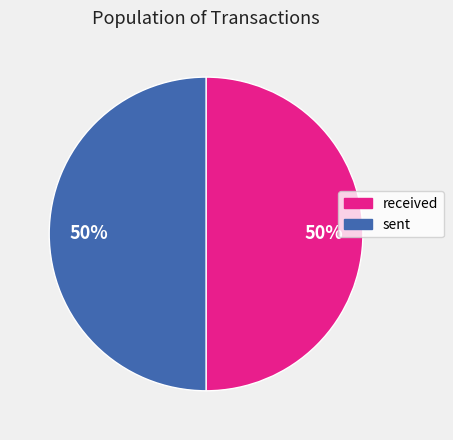

Do received and sent together represent more than half of the pie?

Yes